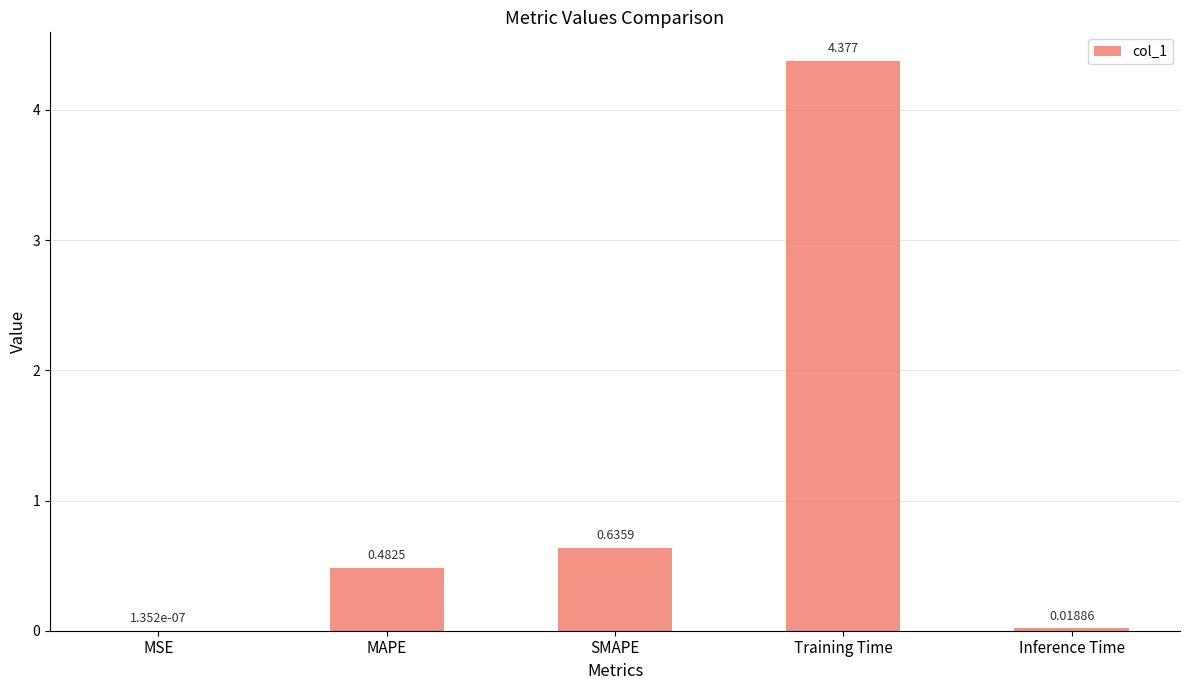

At which category does the chart reach its peak across all series?

Training Time